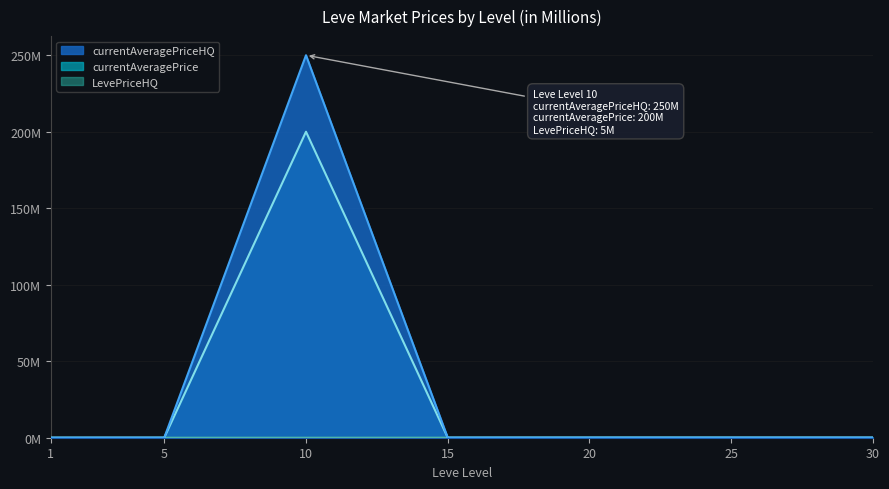

Is it true that currentAveragePrice equals 0.1 at 15?

False